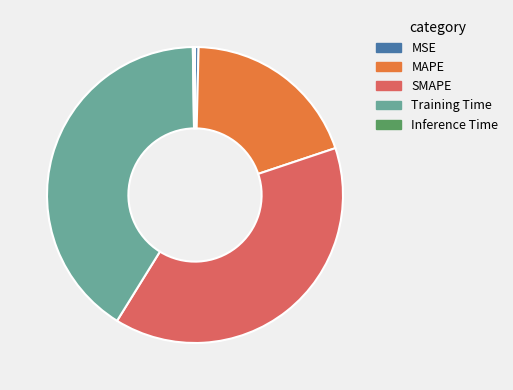

Which slice is the largest?

Training Time